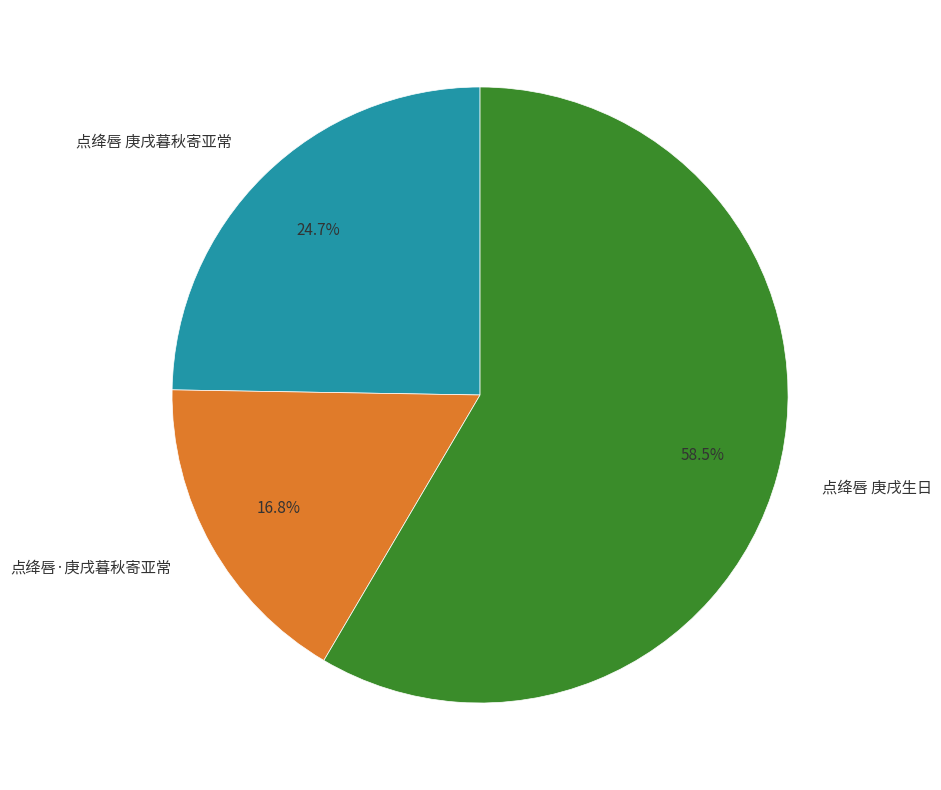

Between 点绛唇 庚戌生日 and 点绛唇 庚戌暮秋寄亚常, which is larger?

点绛唇 庚戌生日